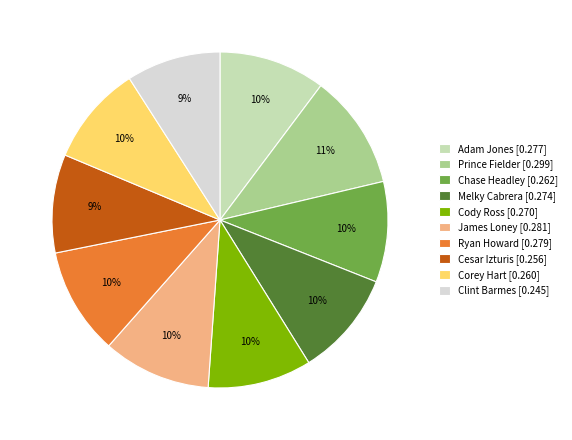

Combined, do Melky Cabrera [0.274] and Prince Fielder [0.299] account for over 50%?

No